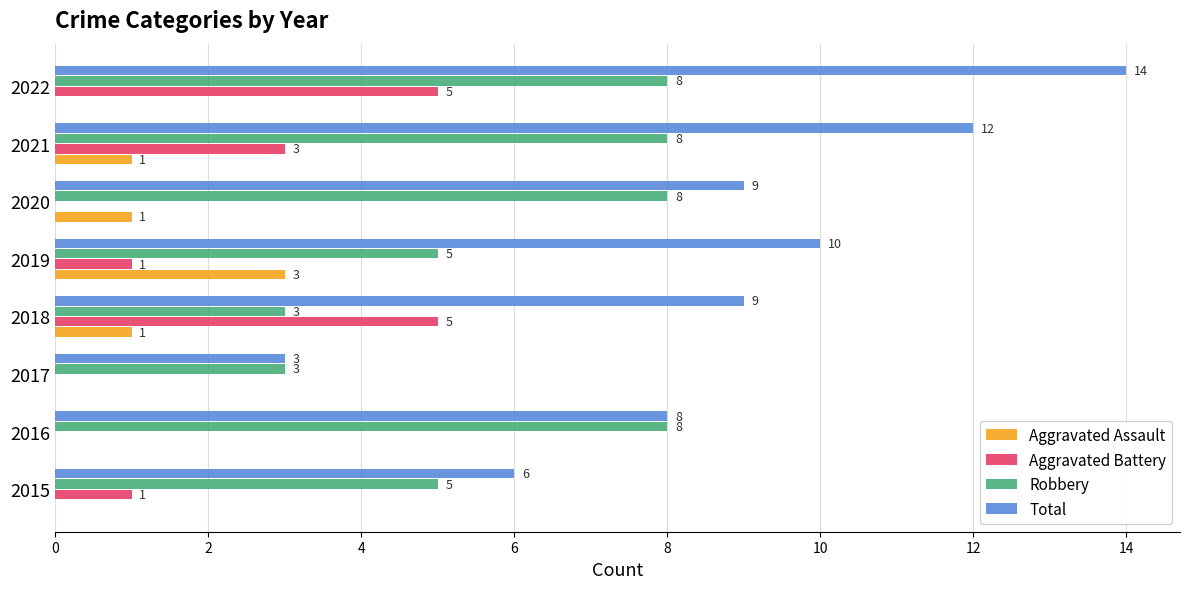

At which category is the sum across all series the highest?

2022